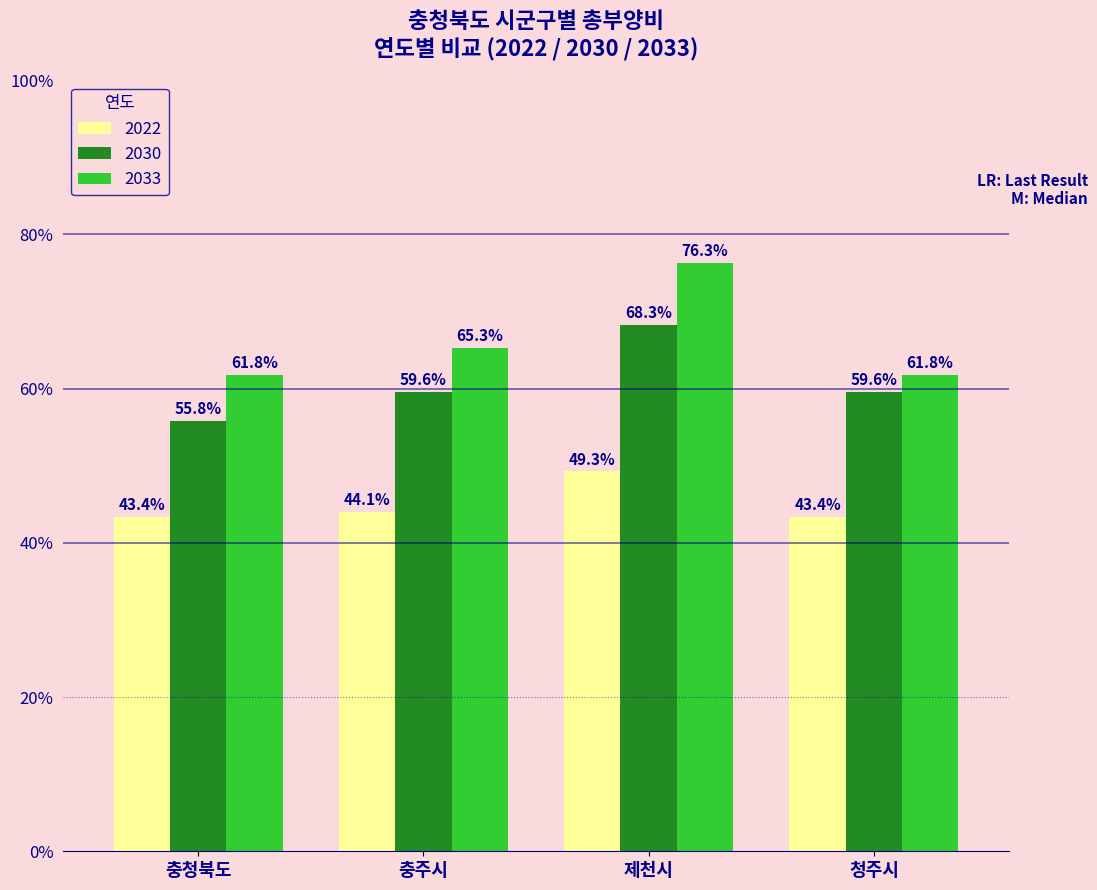

What is the difference between the second highest and second lowest values in the 2033 series?

3.5